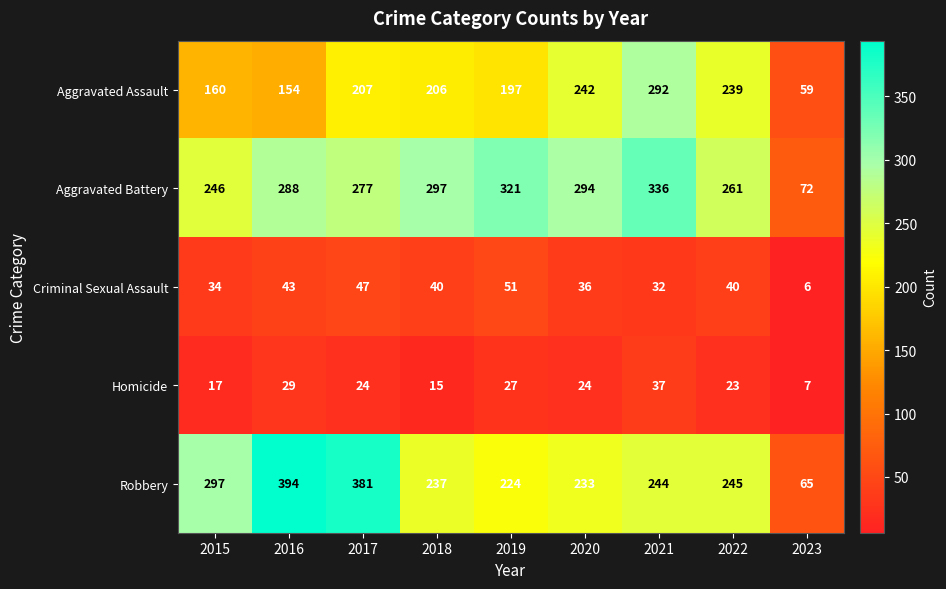

True or false: Robbery has a value of 644 at 2017.

False